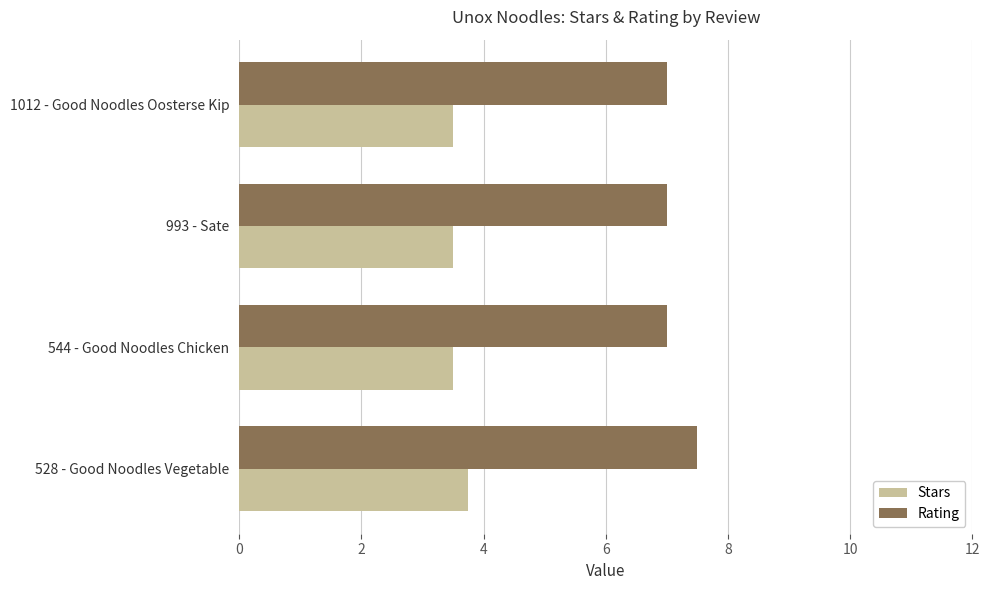

Rank the series at 528 - Good Noodles Vegetable from highest to lowest value.

Rating, Stars